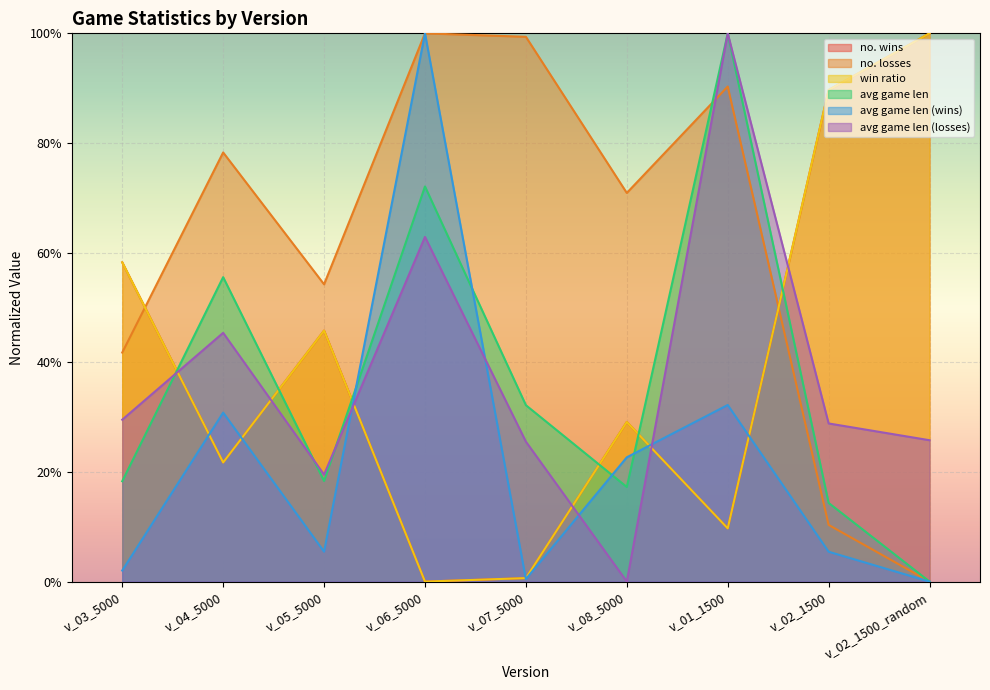

What is the label of the 4th point from the right?

v_08_5000